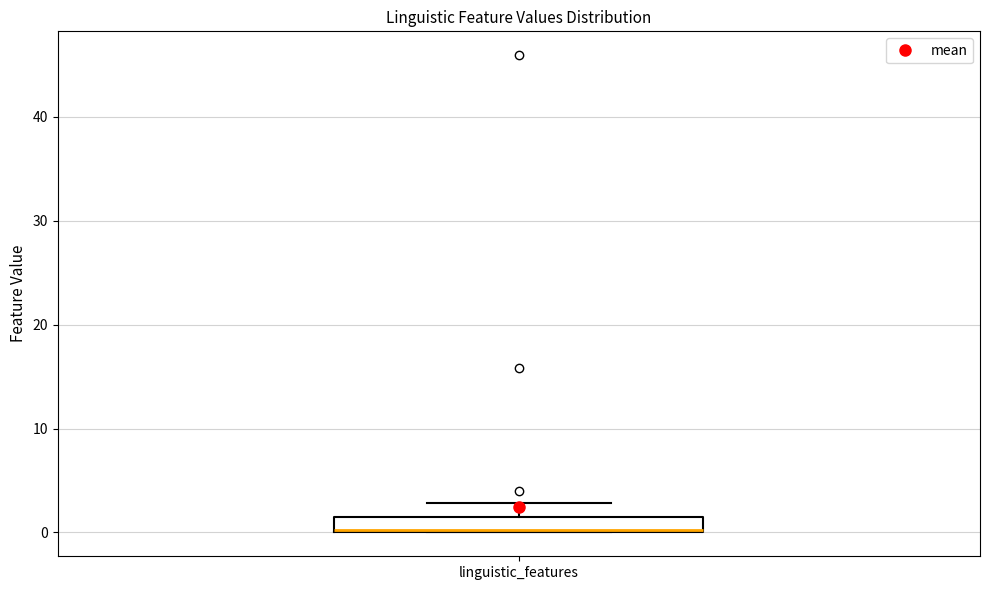

Where is the upper edge of the box for linguistic_features on the y-axis? The values are not printed on the chart, so give them approximately, as read against the axis.

1